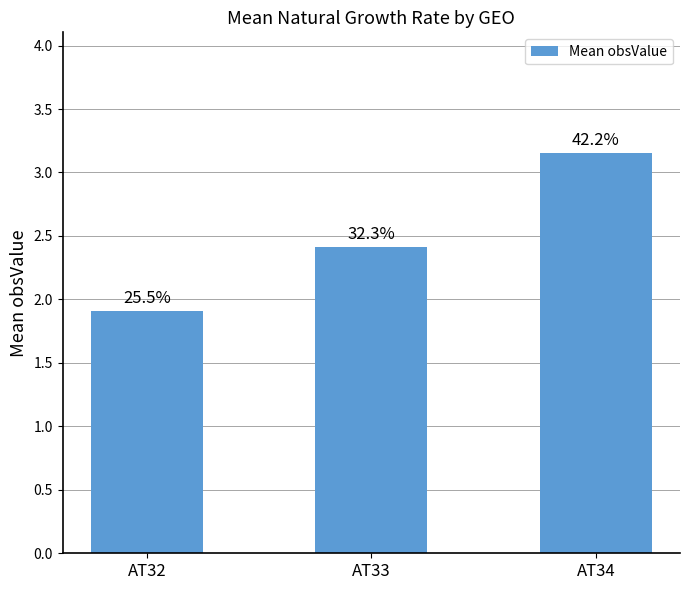

How many bars are there in total?

3